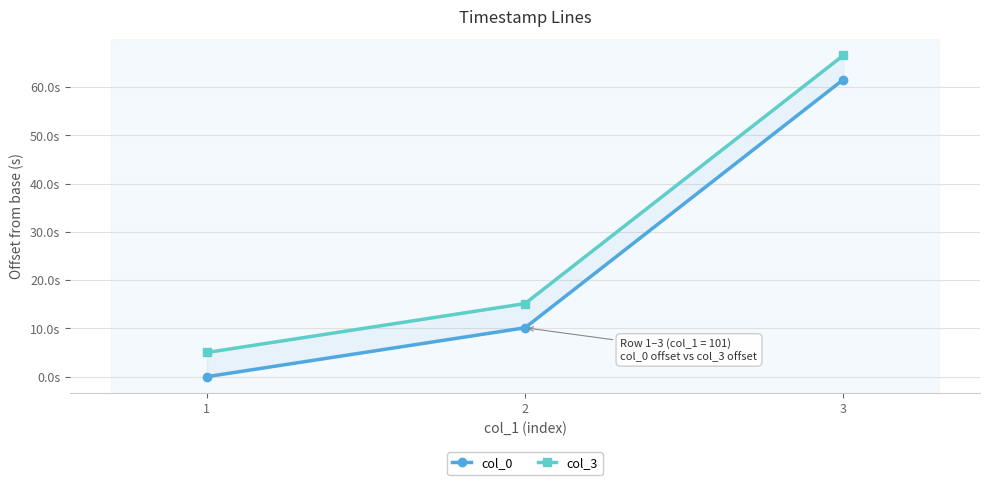

Which series has the largest range (max minus min)?

col_0